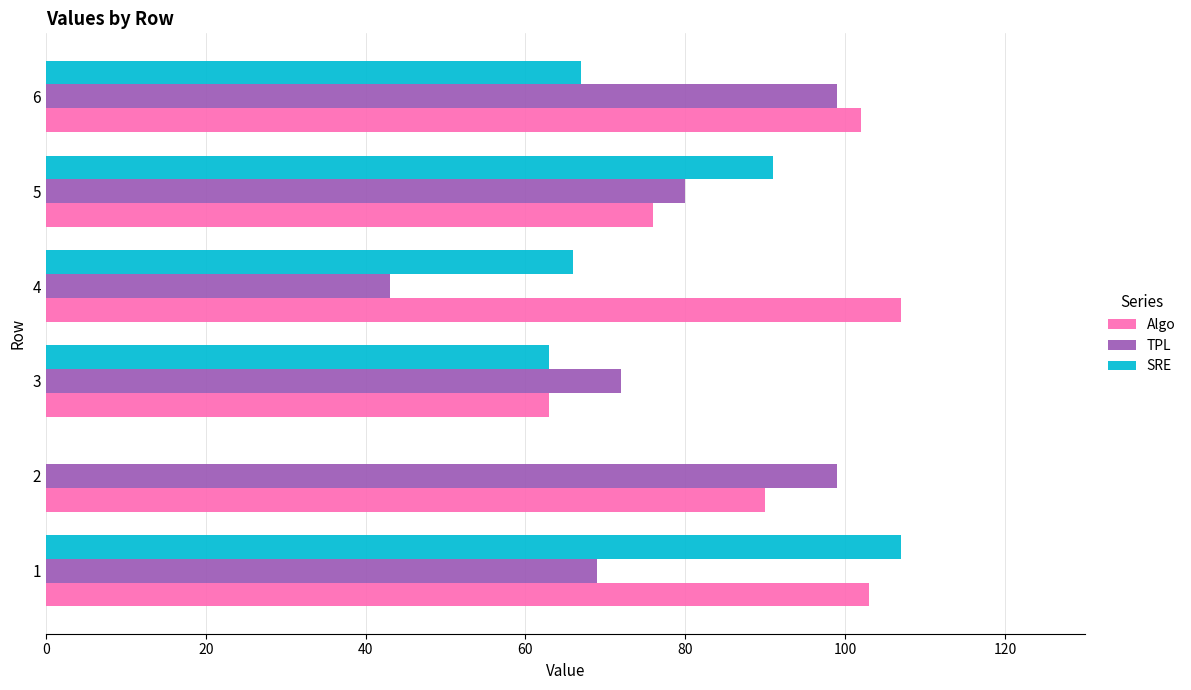

At which label is SRE closest to 53?

3